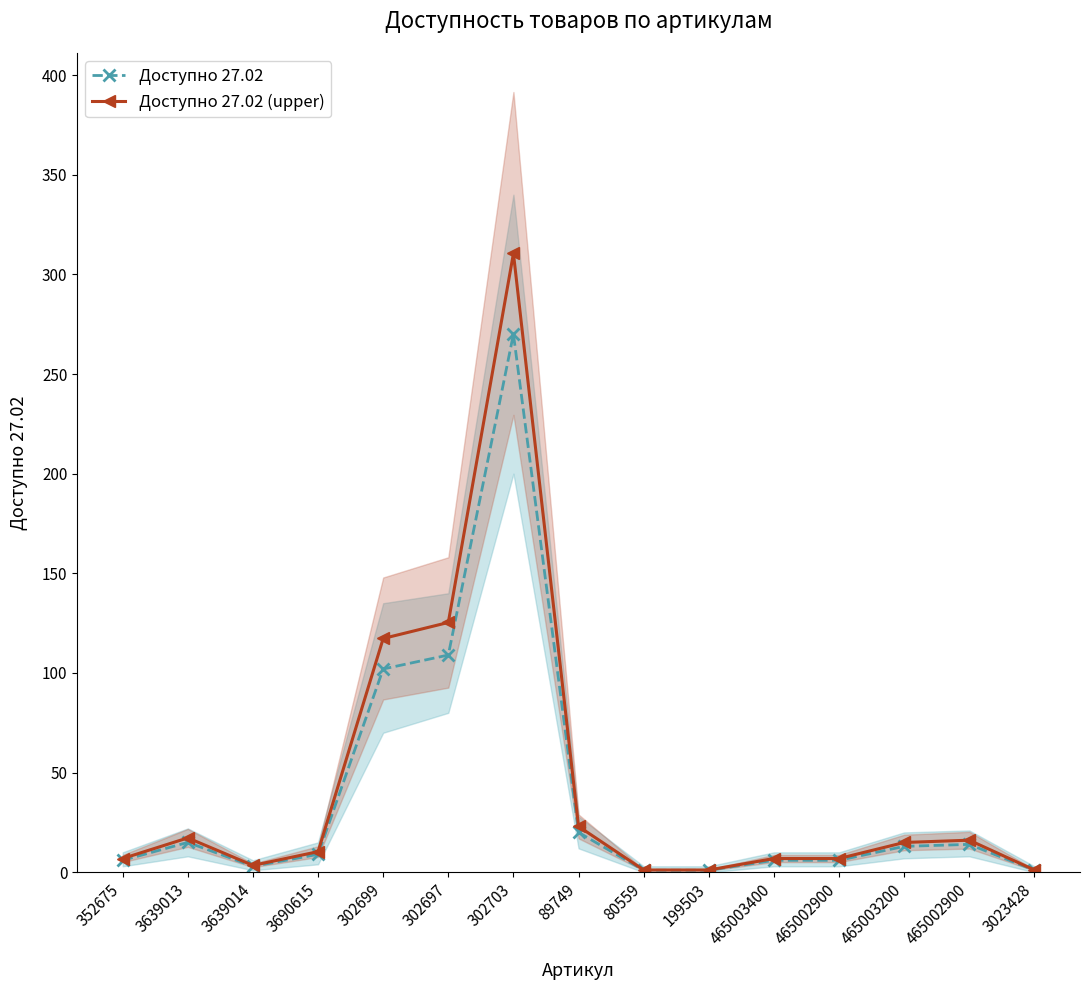

True or false: Доступно 27.02 (upper) and Доступно 27.02 intersect in this chart.

False